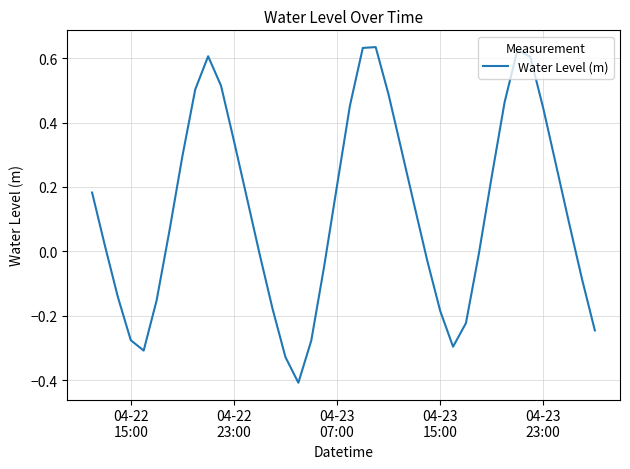

What is the minimum value shown in the chart?

-0.4